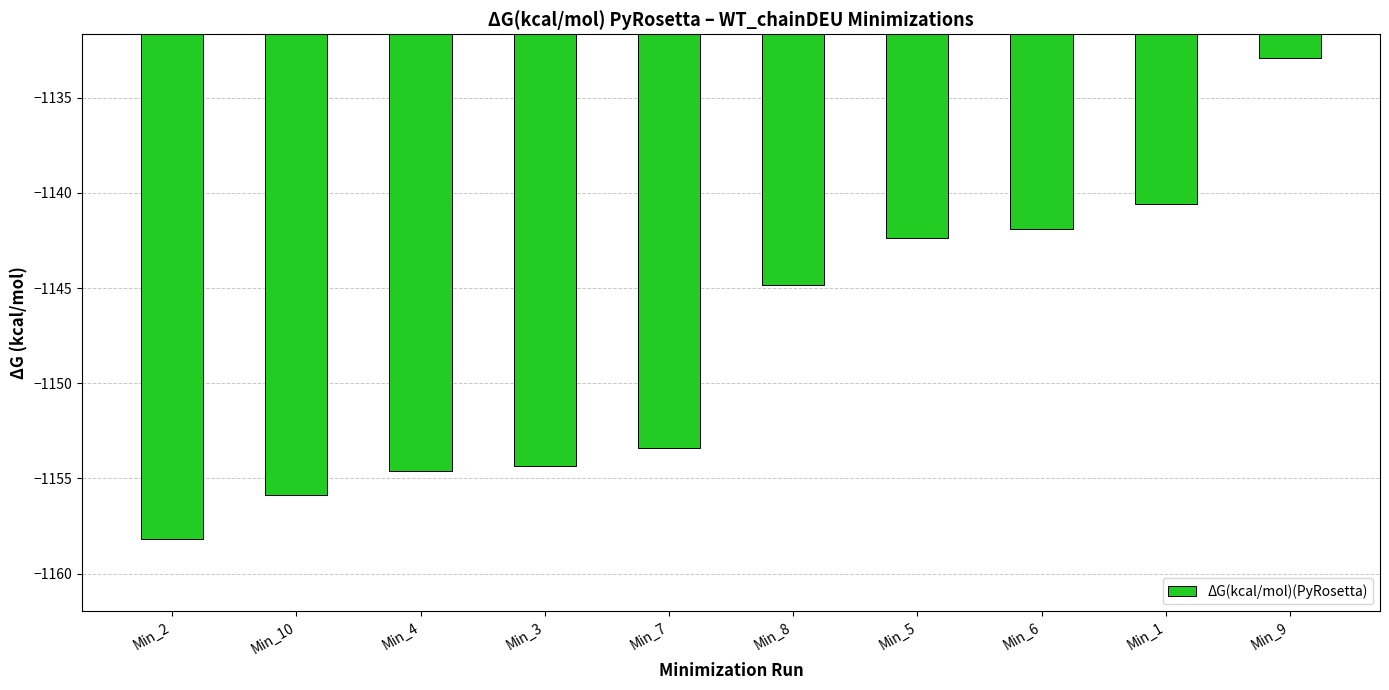

At which label does the data first exceed -1144?

Min_5